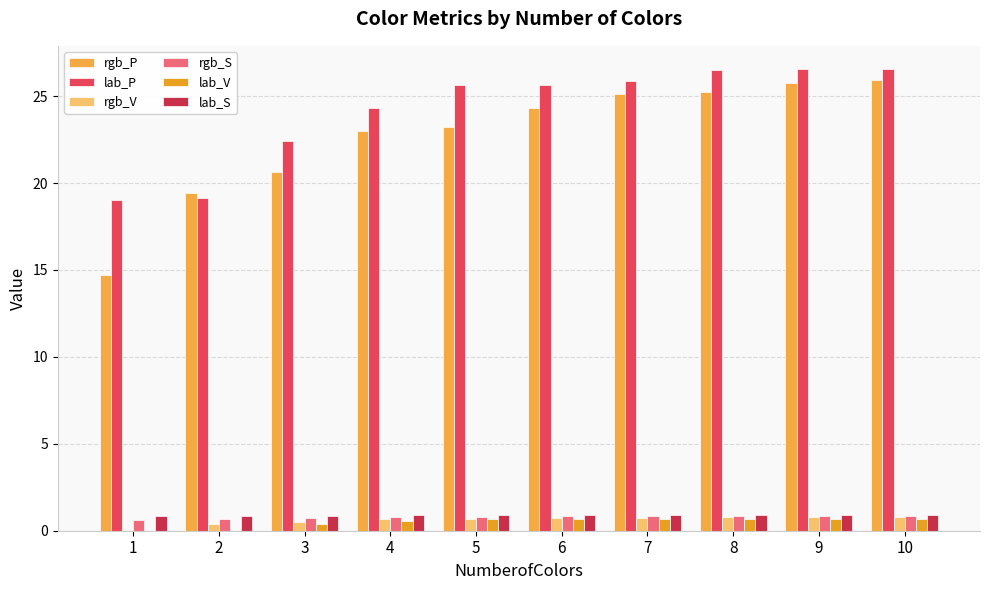

How many data points does each series have?

10